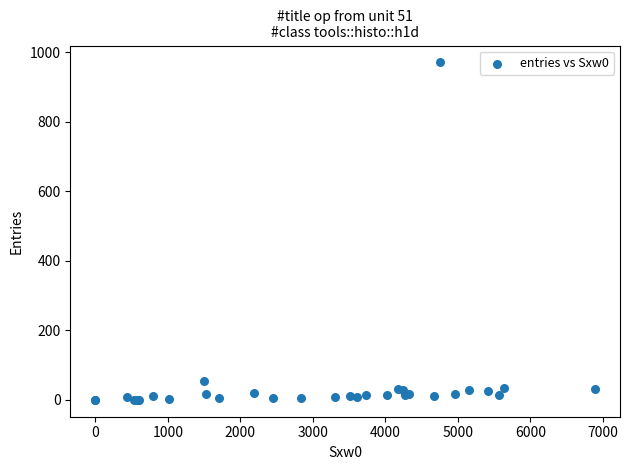

What Y value in the scatter plot is closest to 485?

55